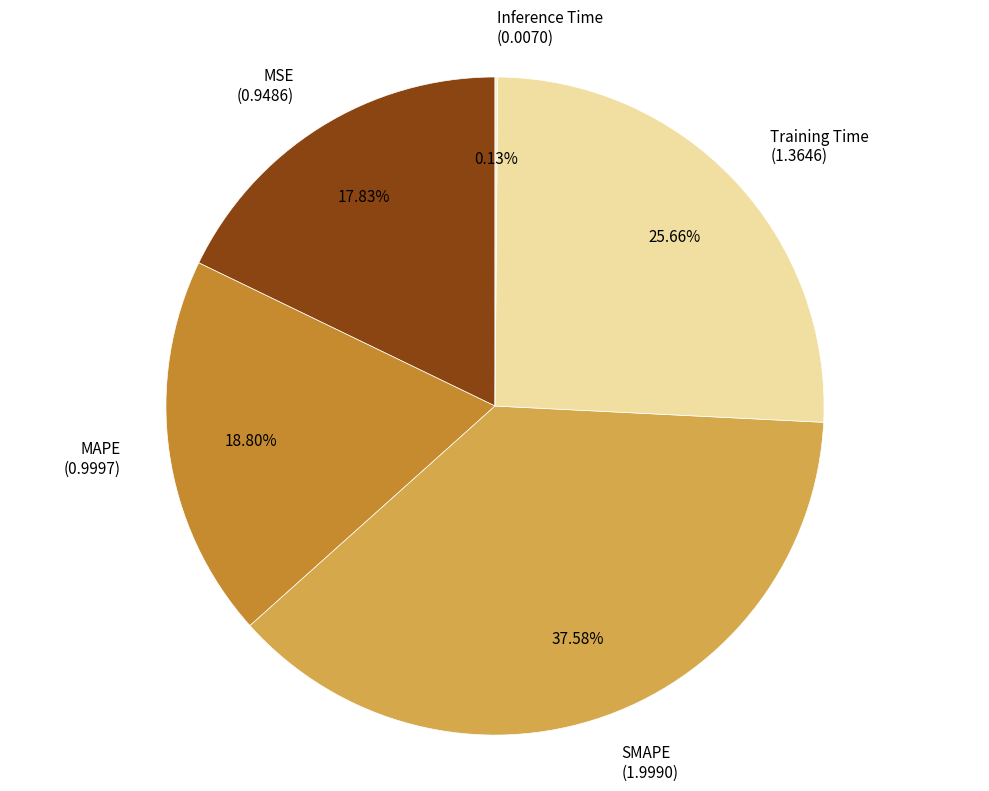

Is the sum of Training Time and MAPE greater than half?

No